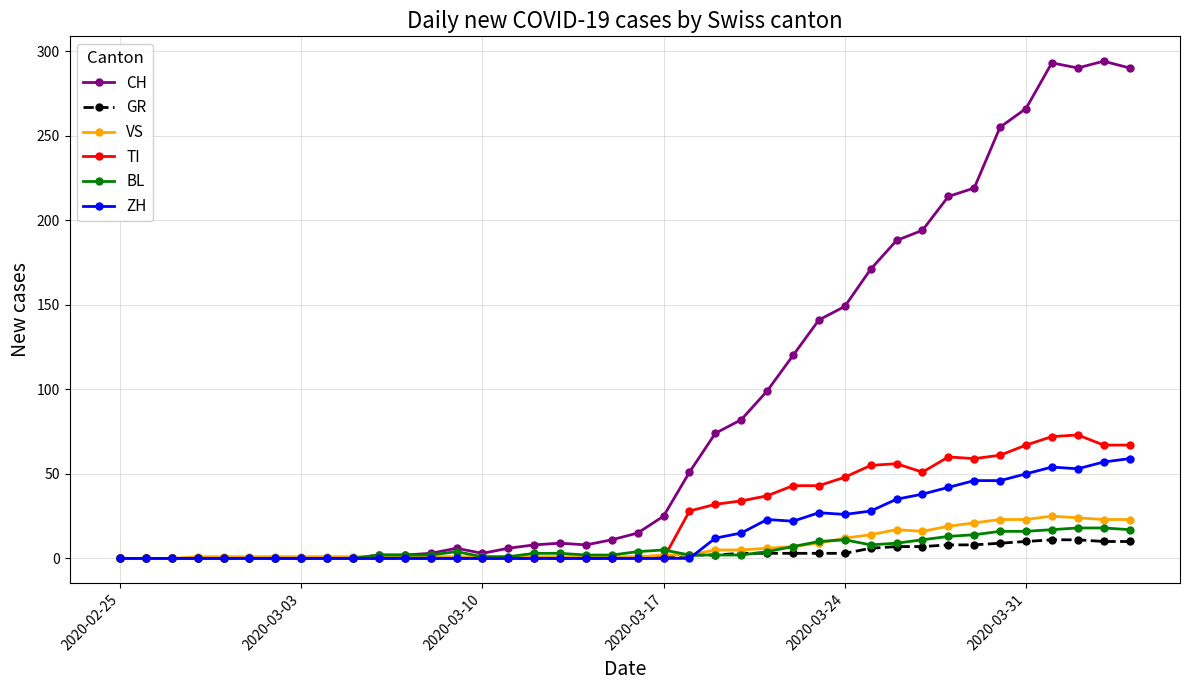

Which series has the largest total across all categories?

CH